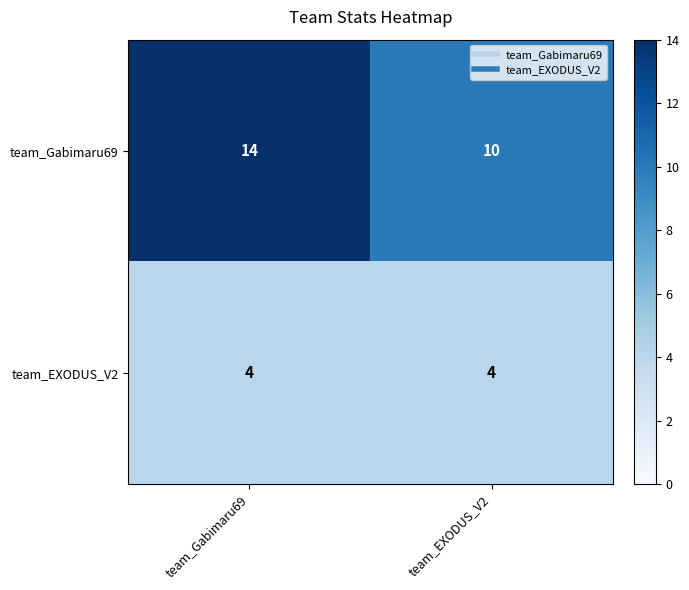

Rank the series by their average value, from highest to lowest.

team_Gabimaru69, team_EXODUS_V2